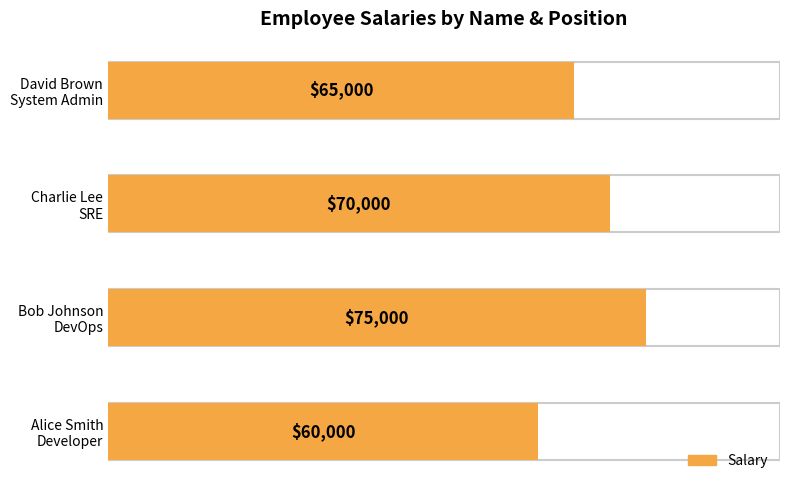

Which category has the highest value across all series?

Bob Johnson
DevOps